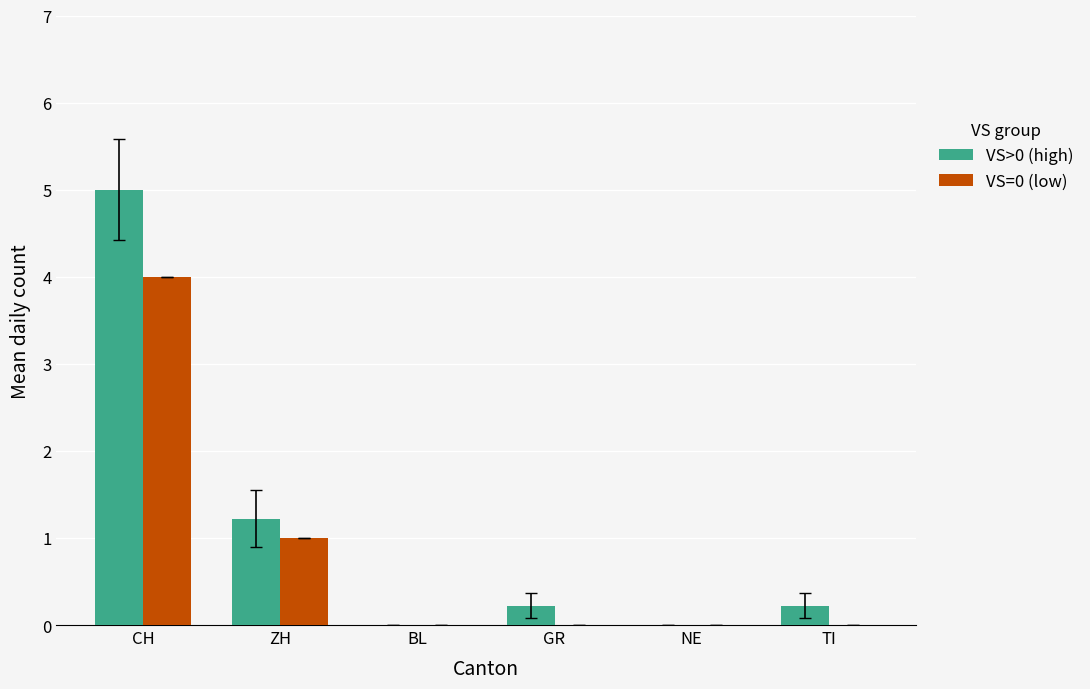

Where is VS>0 (high) nearest to the value 2?

ZH